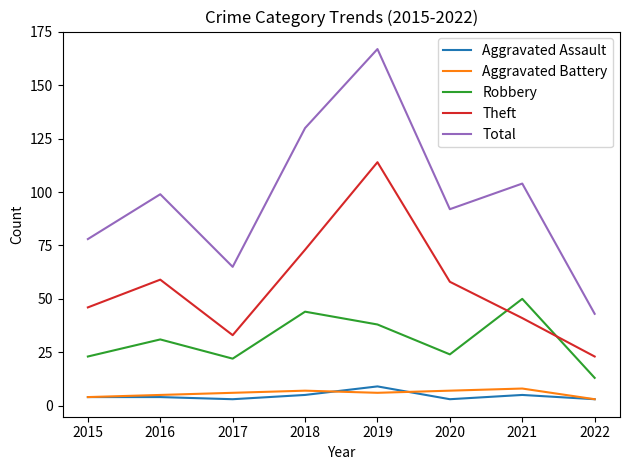

What is the lowest value of the Aggravated Assault series?

3